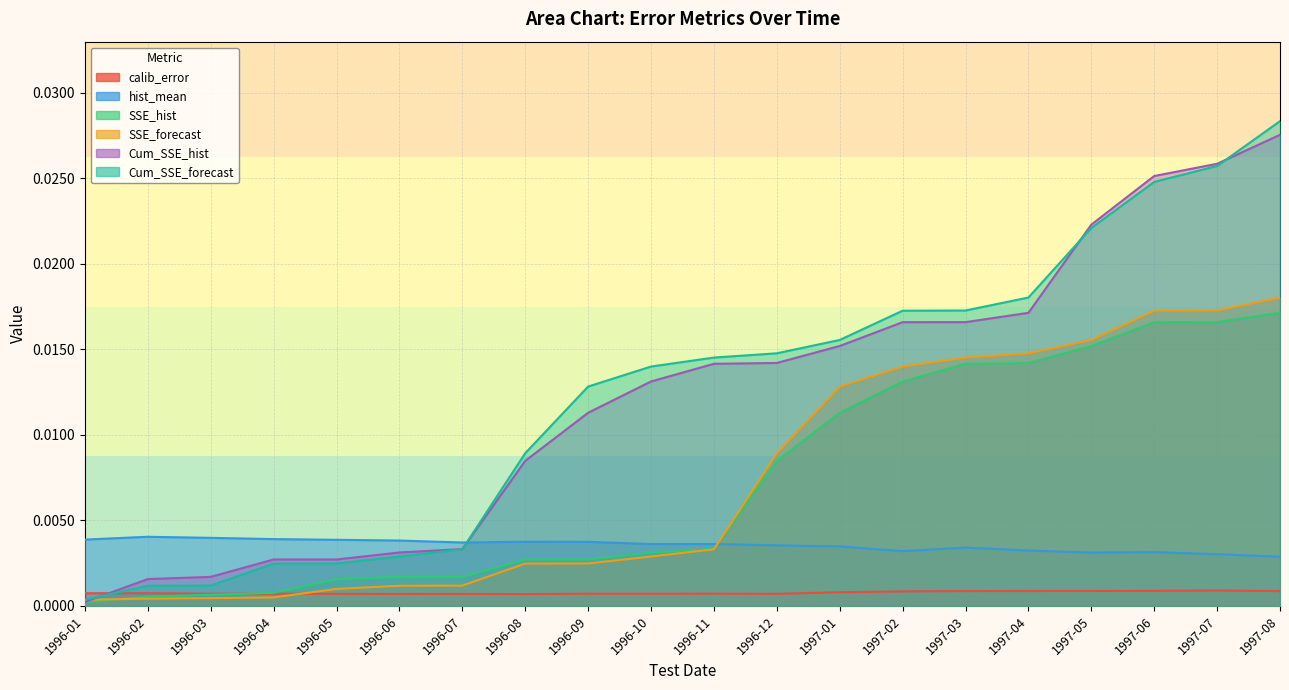

What is the sum of all Cum_SSE_forecast values?

0.2